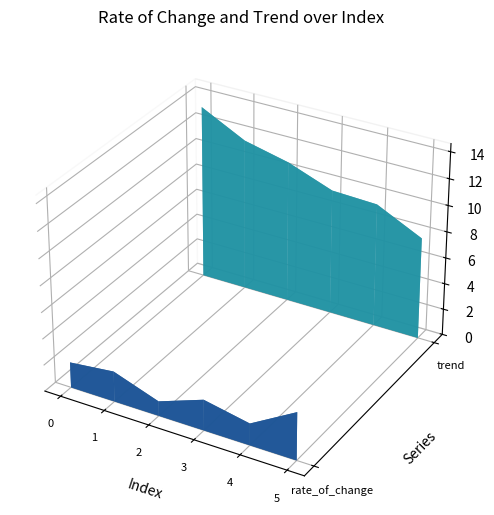

Reading right to left, list all the values displayed in this chart.

rate_of_change: 3.6	1.7	2.3	1.1	2.3	1.9
trend: 7.8	9.4	9.5	10.8	11.6	13.3